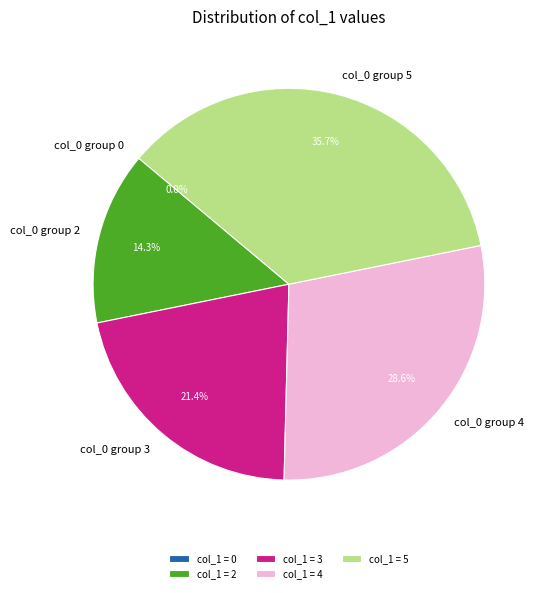

Do 2 and 0 together represent more than half of the pie?

No